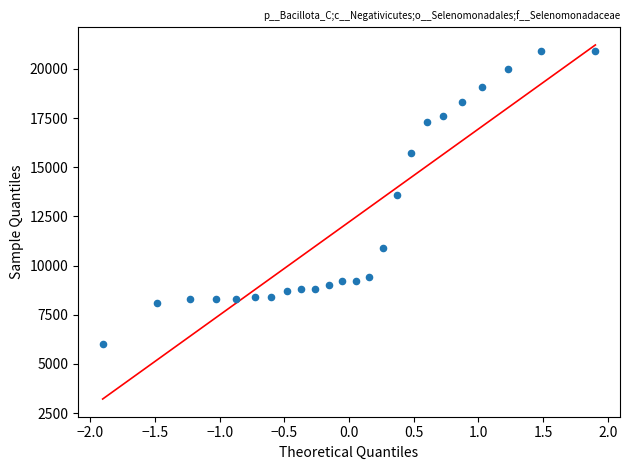

What is the range of Y values (max minus min)?

14900